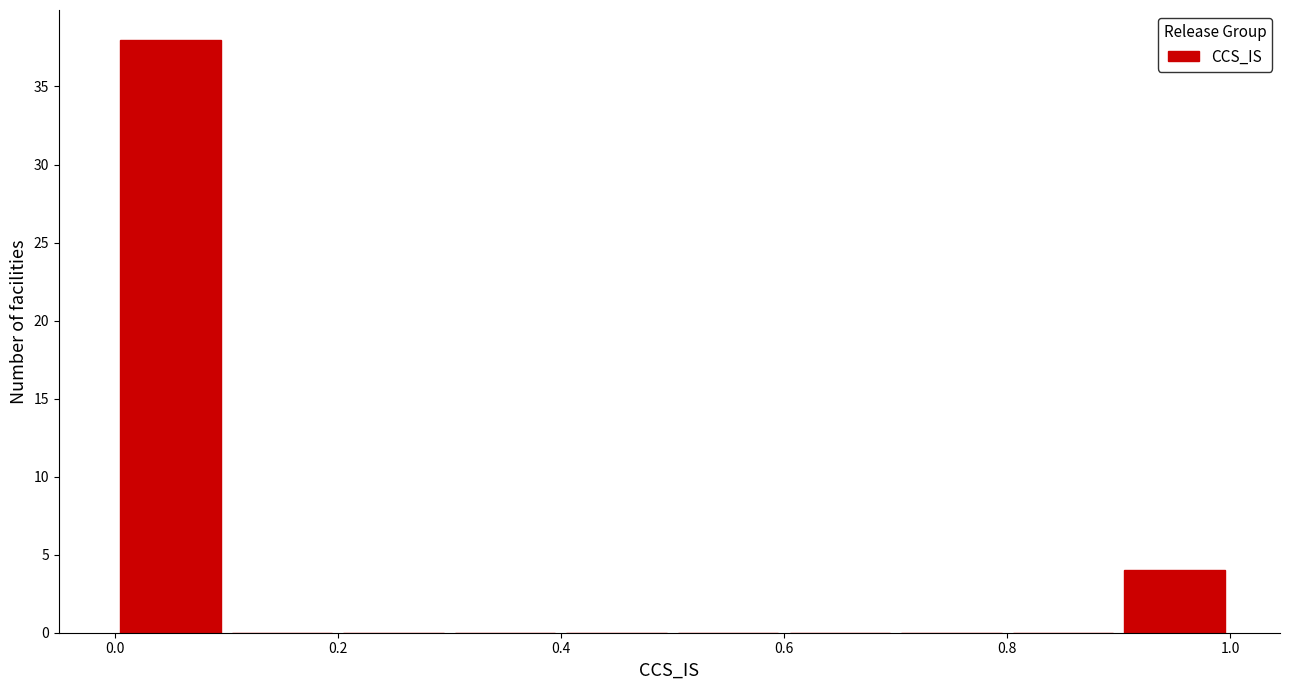

Which range on the x-axis has the tallest bar?

0.0 to 0.1